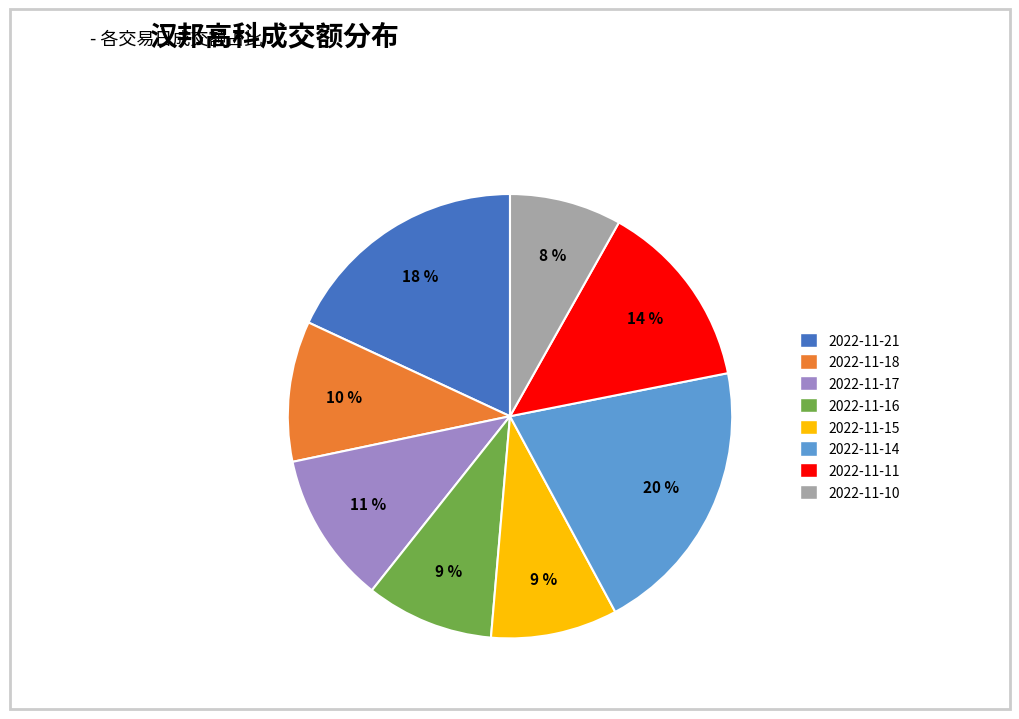

Which slice is the largest?

2022-11-14